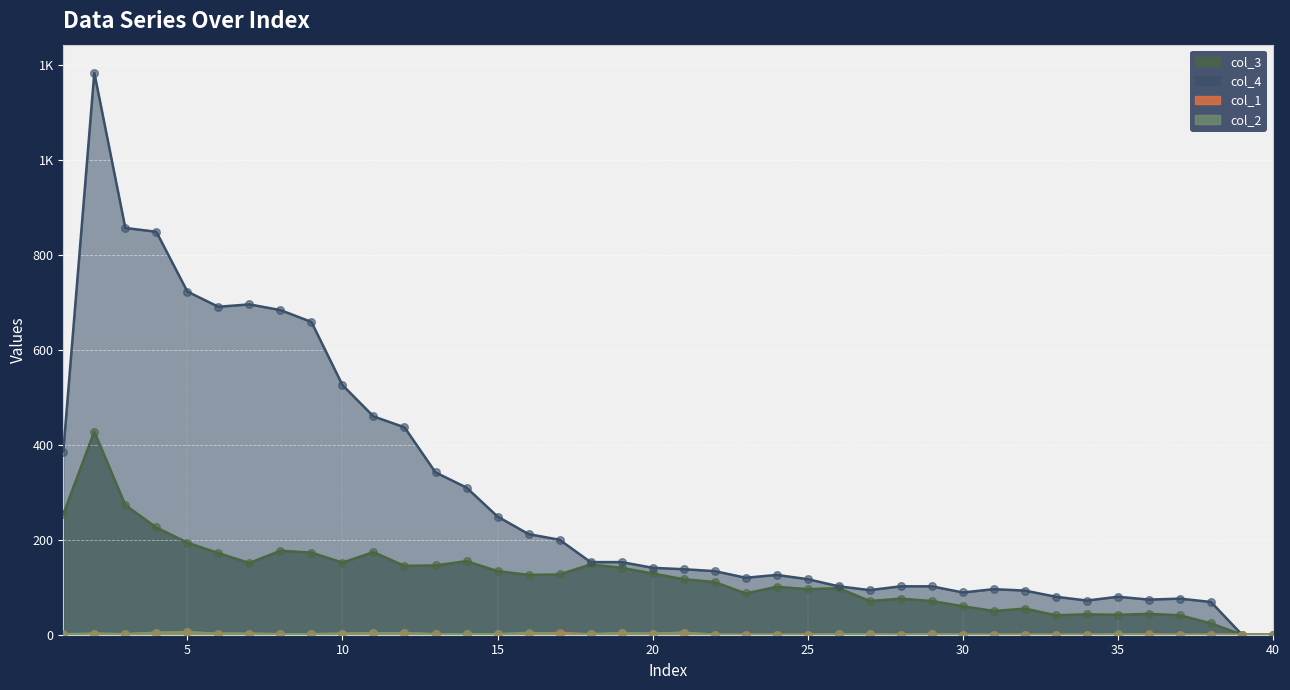

Which series has the largest total across all categories?

col_4